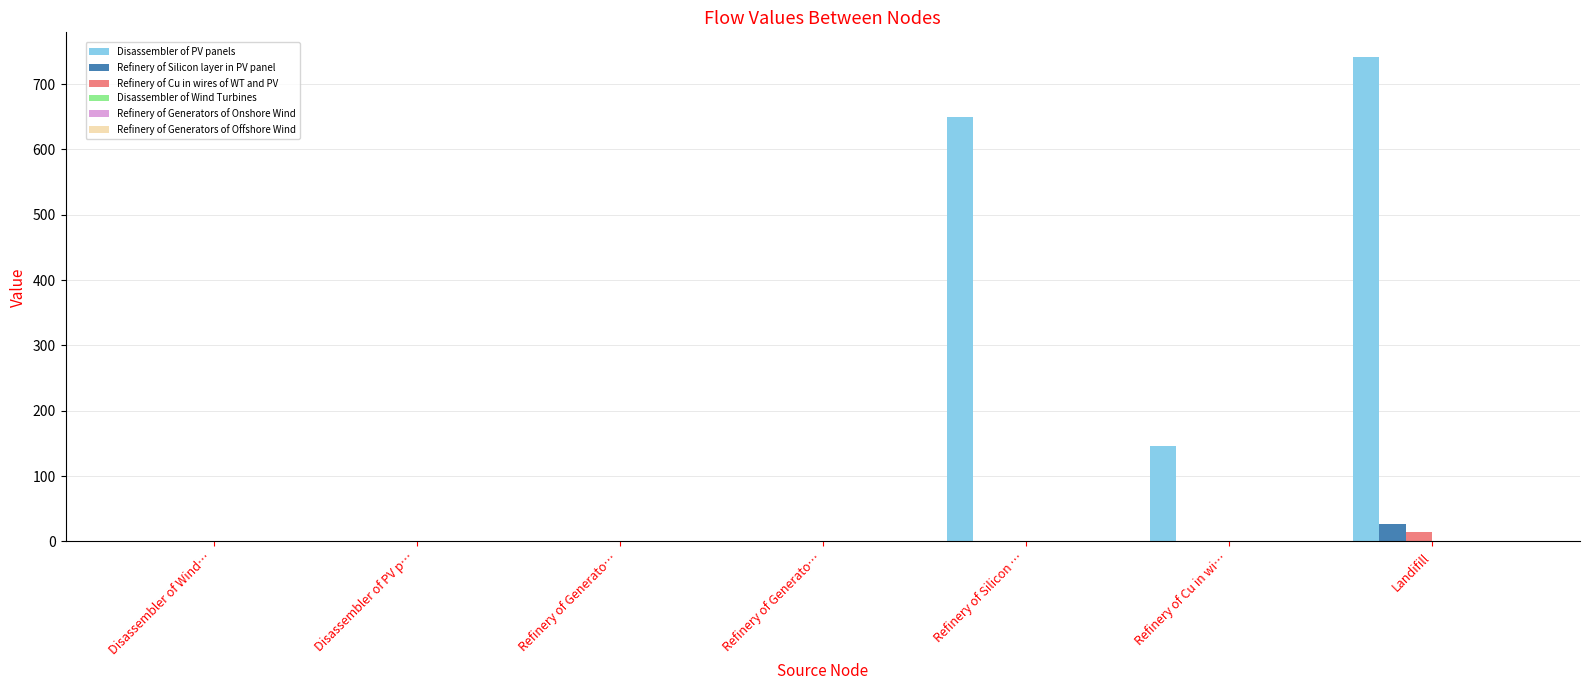

Reading left to right, extract all data points from this chart.

Disassembler of PV panels: Disassembler of Wind…=0.0	Disassembler of PV p…=0.0	Refinery of Generato…=0.0	Refinery of Generato…=0.0	Refinery of Silicon …=649.3	Refinery of Cu in wi…=146.2	Landifill=742.2
Refinery of Silicon layer in PV panel: Disassembler of Wind…=0.0	Disassembler of PV p…=0.0	Refinery of Generato…=0.0	Refinery of Generato…=0.0	Refinery of Silicon …=0.0	Refinery of Cu in wi…=0.0	Landifill=26.0
Refinery of Cu in wires of WT and PV: Disassembler of Wind…=0.0	Disassembler of PV p…=0.0	Refinery of Generato…=0.0	Refinery of Generato…=0.0	Refinery of Silicon …=0.0	Refinery of Cu in wi…=0.0	Landifill=14.6
Disassembler of Wind Turbines: Disassembler of Wind…=0.0	Disassembler of PV p…=0.0	Refinery of Generato…=0.0	Refinery of Generato…=0.0	Refinery of Silicon …=0.0	Refinery of Cu in wi…=0.0	Landifill=0.0
Refinery of Generators of Onshore Wind: Disassembler of Wind…=0.0	Disassembler of PV p…=0.0	Refinery of Generato…=0.0	Refinery of Generato…=0.0	Refinery of Silicon …=0.0	Refinery of Cu in wi…=0.0	Landifill=0.0
Refinery of Generators of Offshore Wind: Disassembler of Wind…=0.0	Disassembler of PV p…=0.0	Refinery of Generato…=0.0	Refinery of Generato…=0.0	Refinery of Silicon …=0.0	Refinery of Cu in wi…=0.0	Landifill=0.0